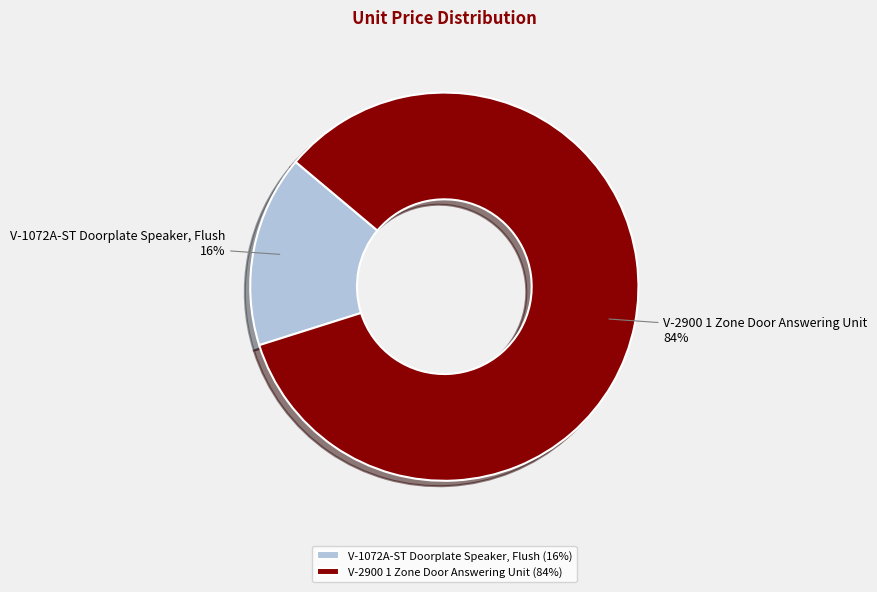

Rank the categories by value from lowest to highest.

V-1072A-ST Doorplate Speaker, Flush, V-2900 1 Zone Door Answering Unit